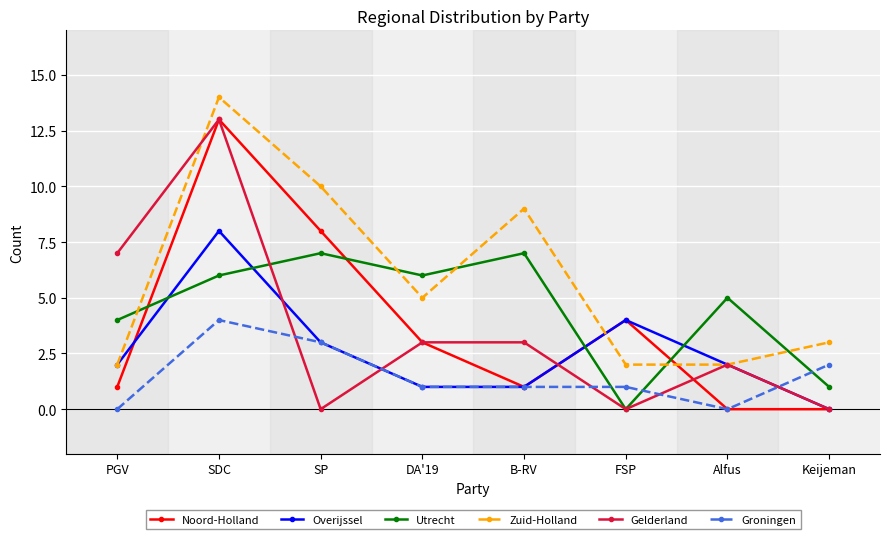

Reading left to right, extract all data points from this chart.

Noord-Holland: 1	13	8	3	1	4	0	0
Overijssel: 2	8	3	1	1	4	2	0
Utrecht: 4	6	7	6	7	0	5	1
Zuid-Holland: 2	14	10	5	9	2	2	3
Gelderland: 7	13	0	3	3	0	2	0
Groningen: 0	4	3	1	1	1	0	2